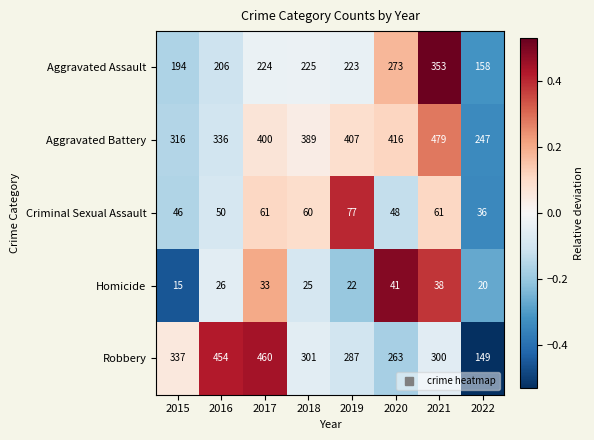

What is the minimum value for Criminal Sexual Assault?

36